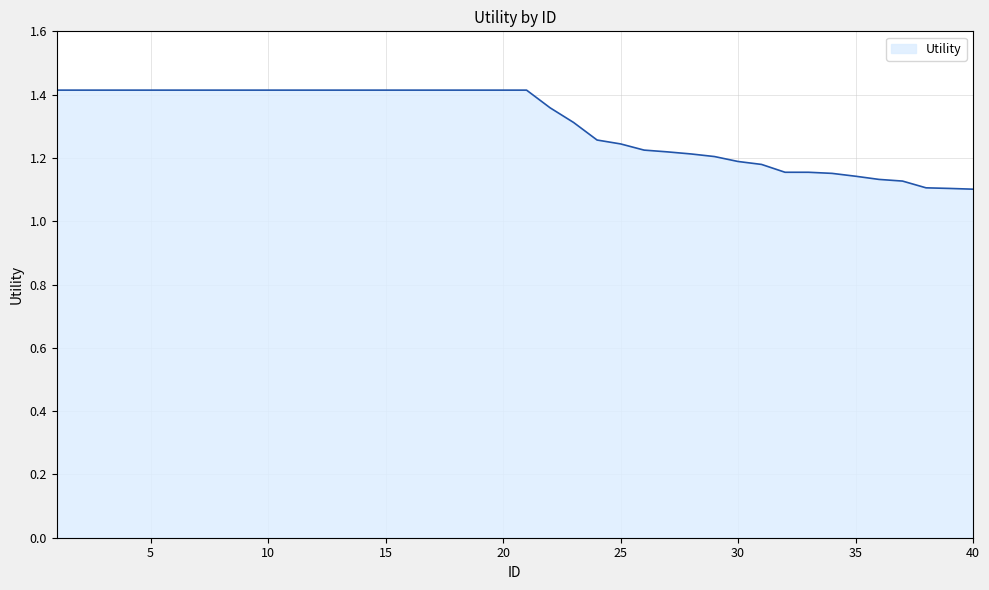

How many lines are shown in the chart?

1